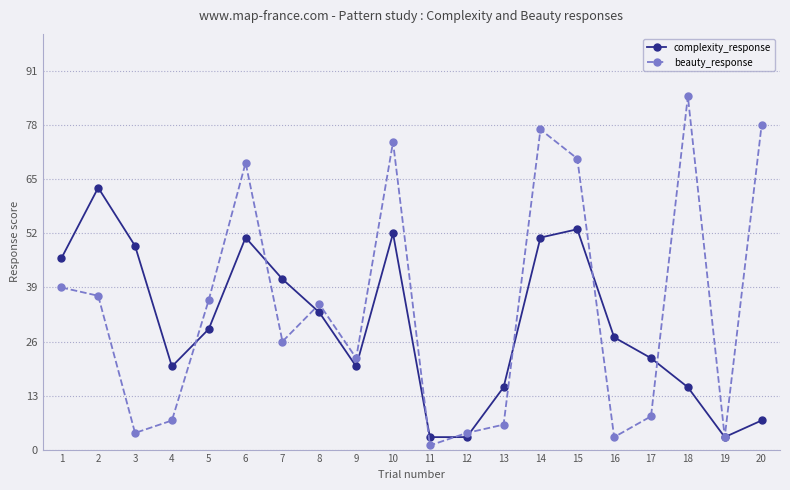

Where is the first local maximum for complexity_response?

2